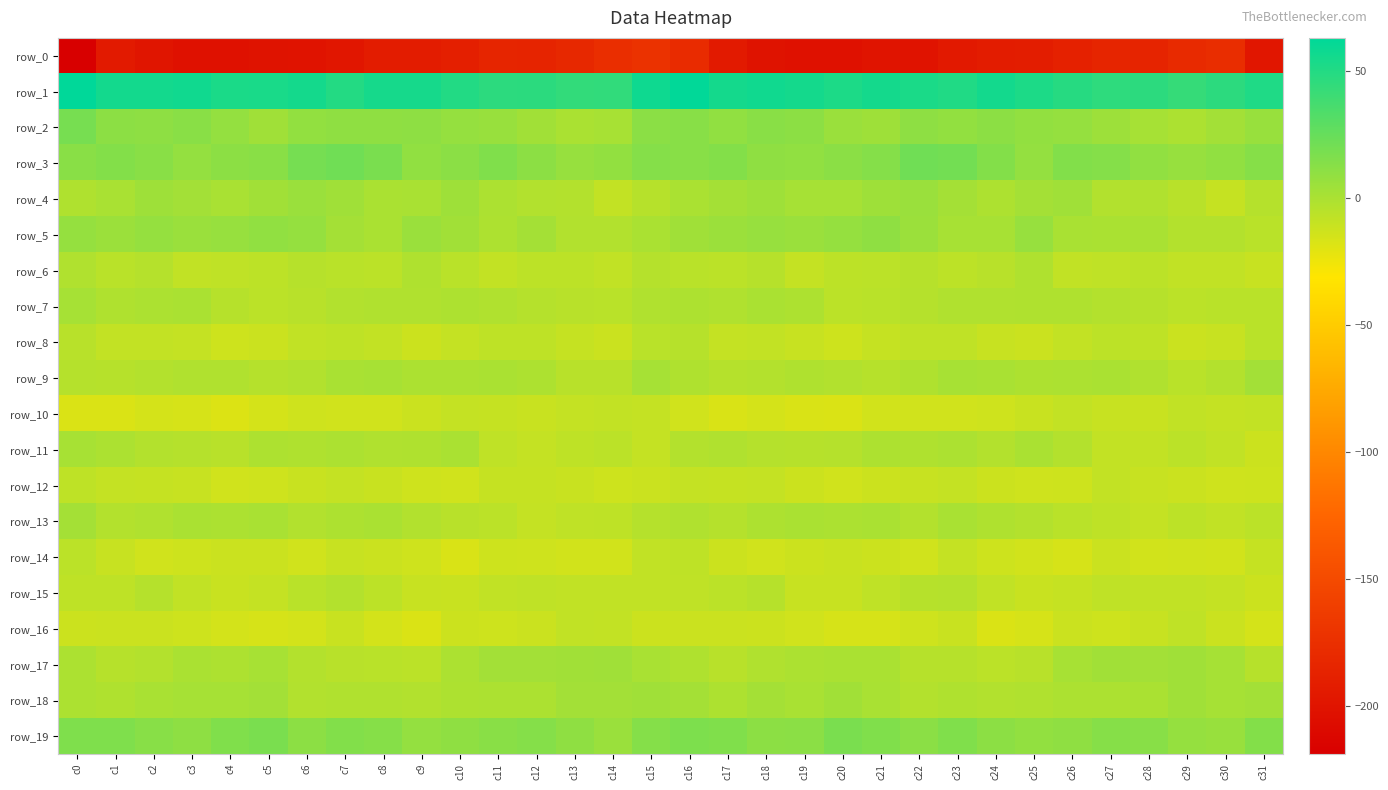

How many data points in row_2 are less than 8?

13